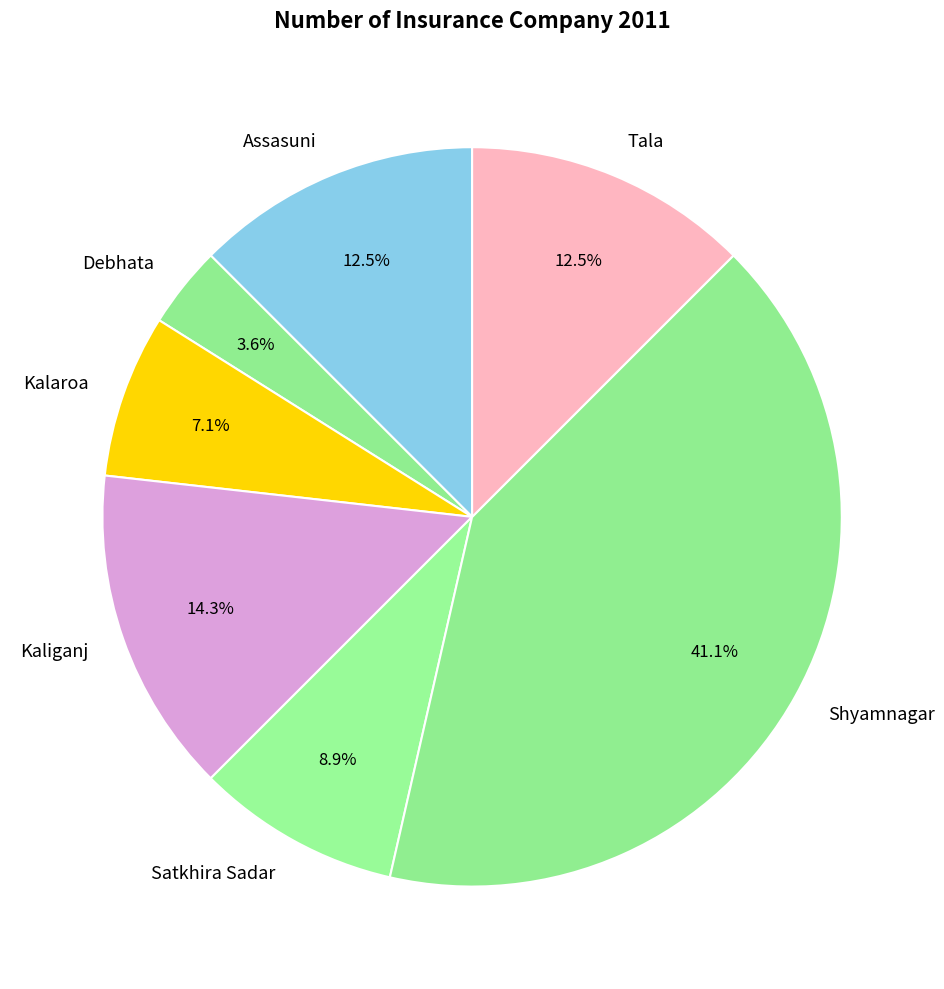

Is it true that Satkhira Sadar is 16% of the pie?

False